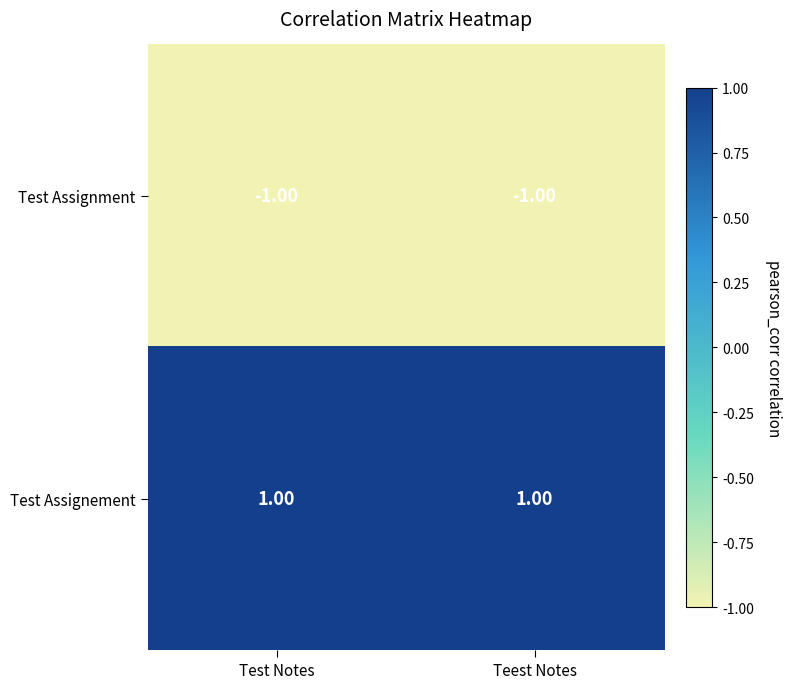

How many series are shown in this chart?

2